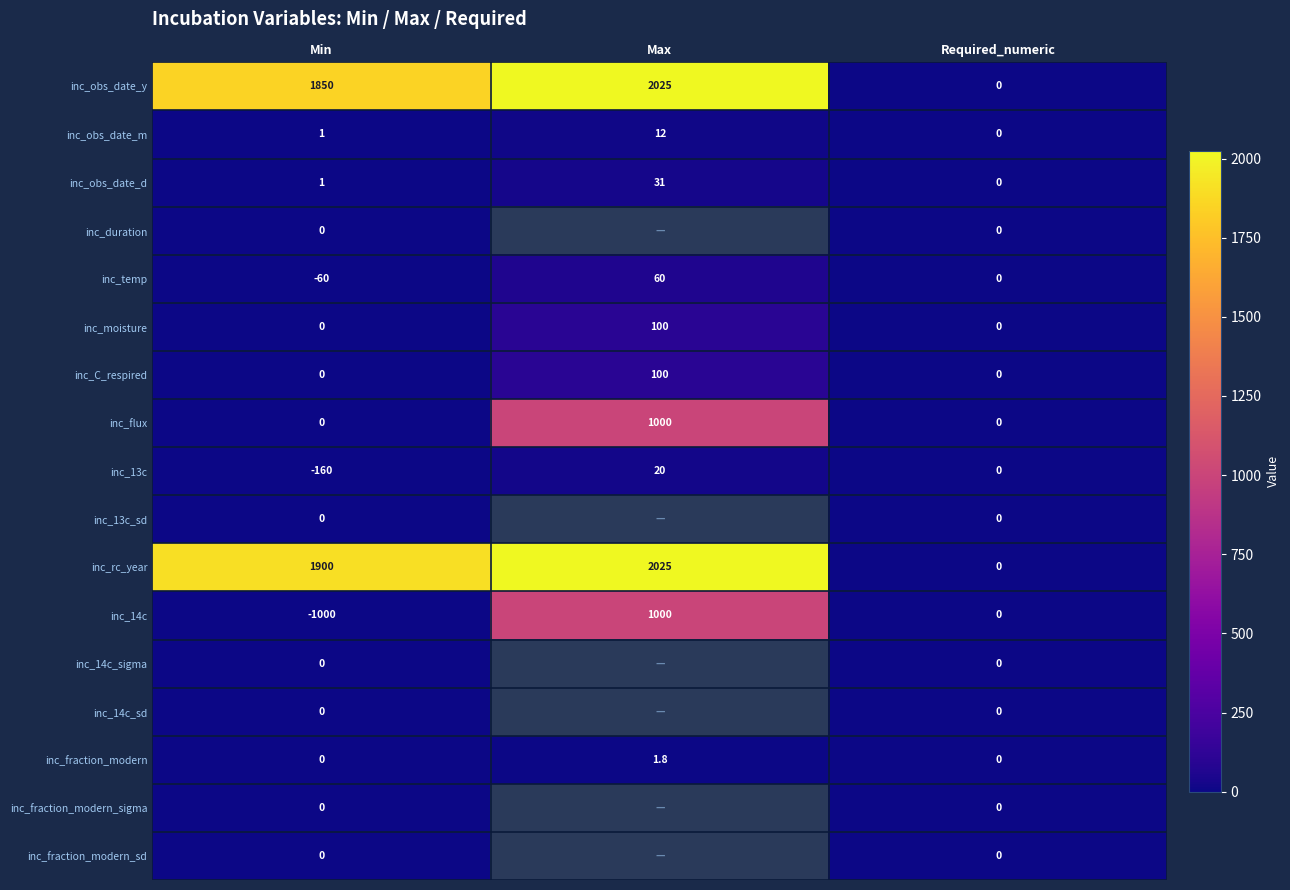

The value of inc_obs_date_m at Max is 3.5. True or false?

False